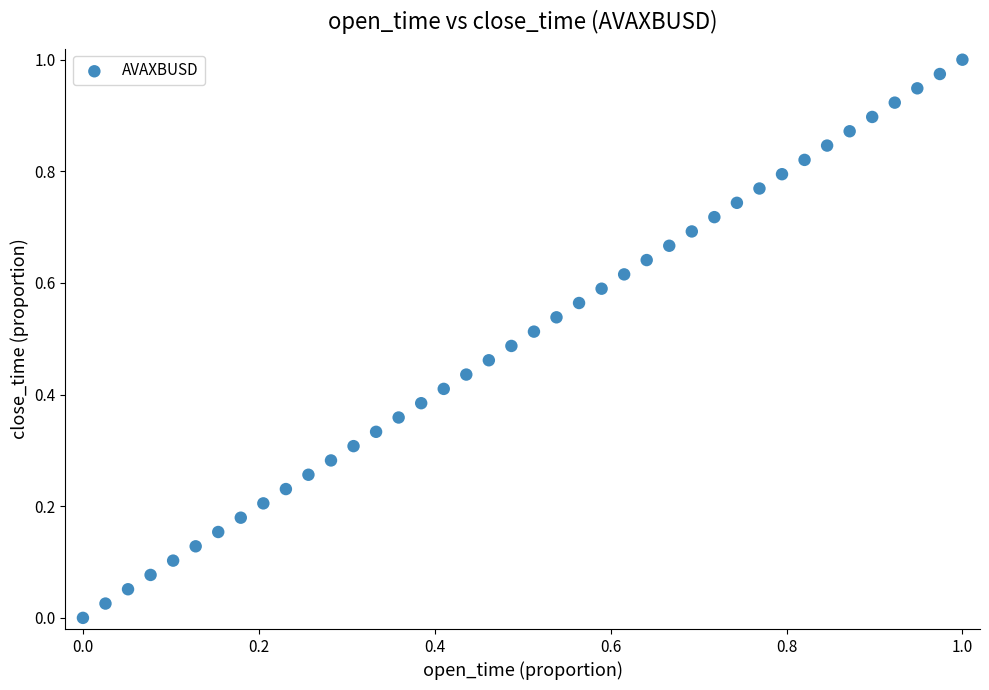

How many data points are displayed?

40